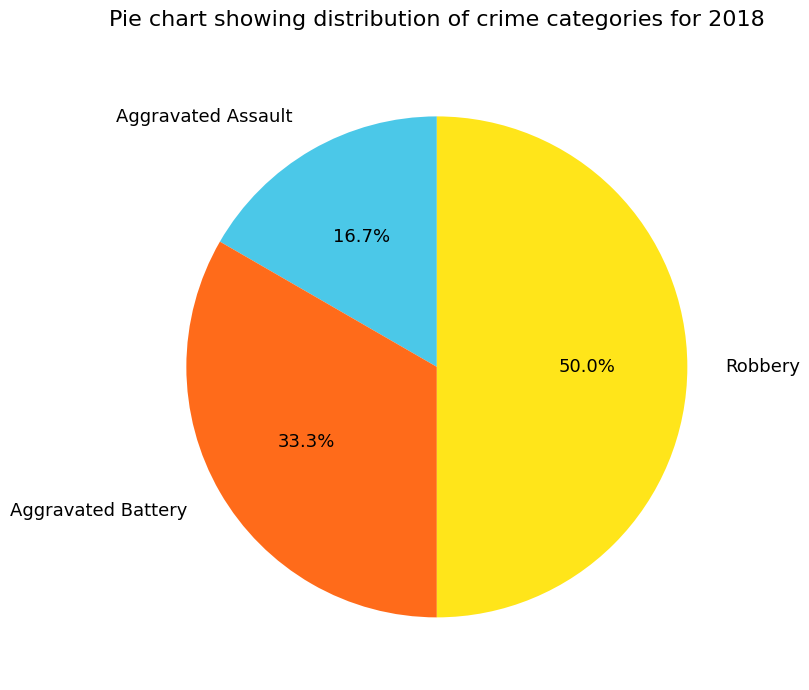

To the nearest percent, what is the difference between the Robbery and Aggravated Battery slice percentages?

17%